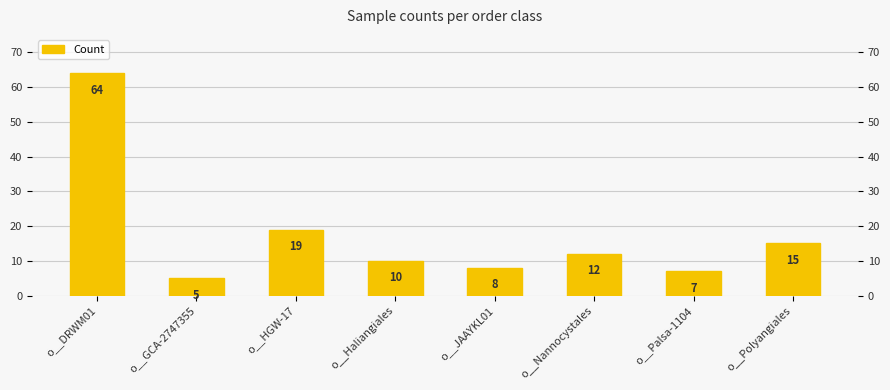

The value at o__Palsa-1104 is 10. True or false?

False